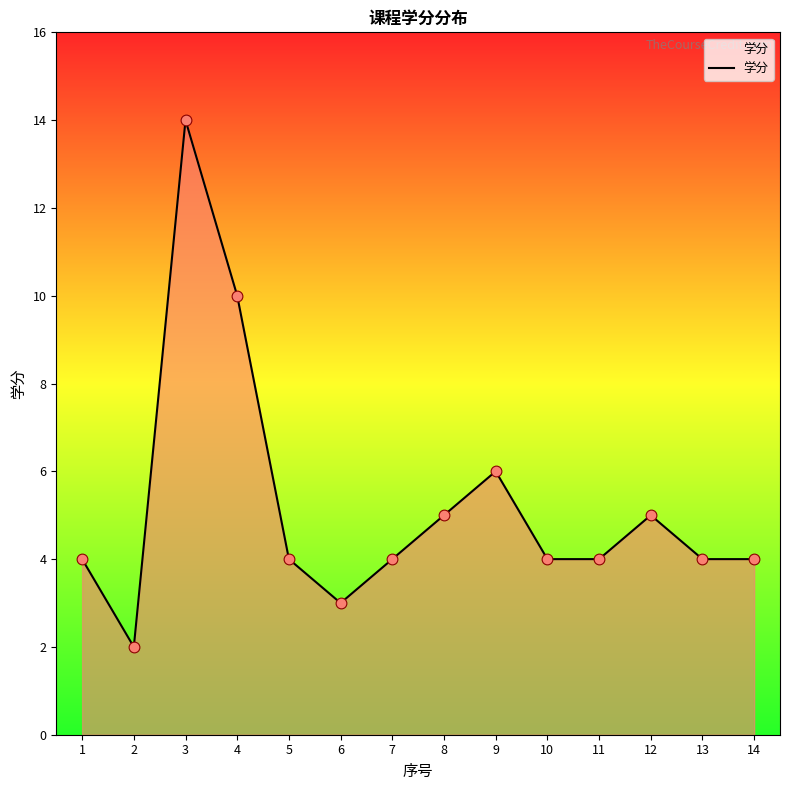

What is the change in value from 9 to 10?

-2